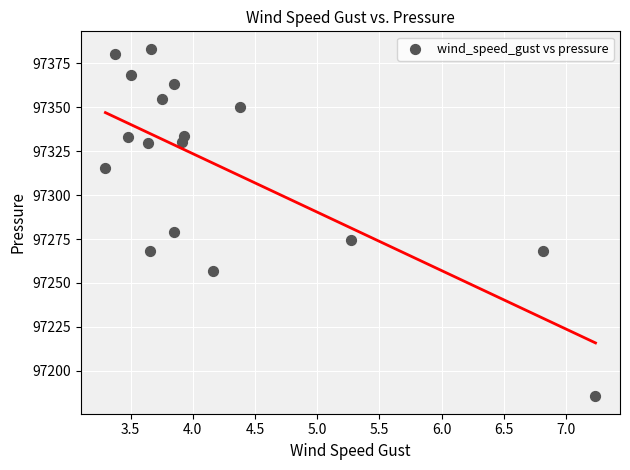

What is the range of Y values (max minus min)?

198.0